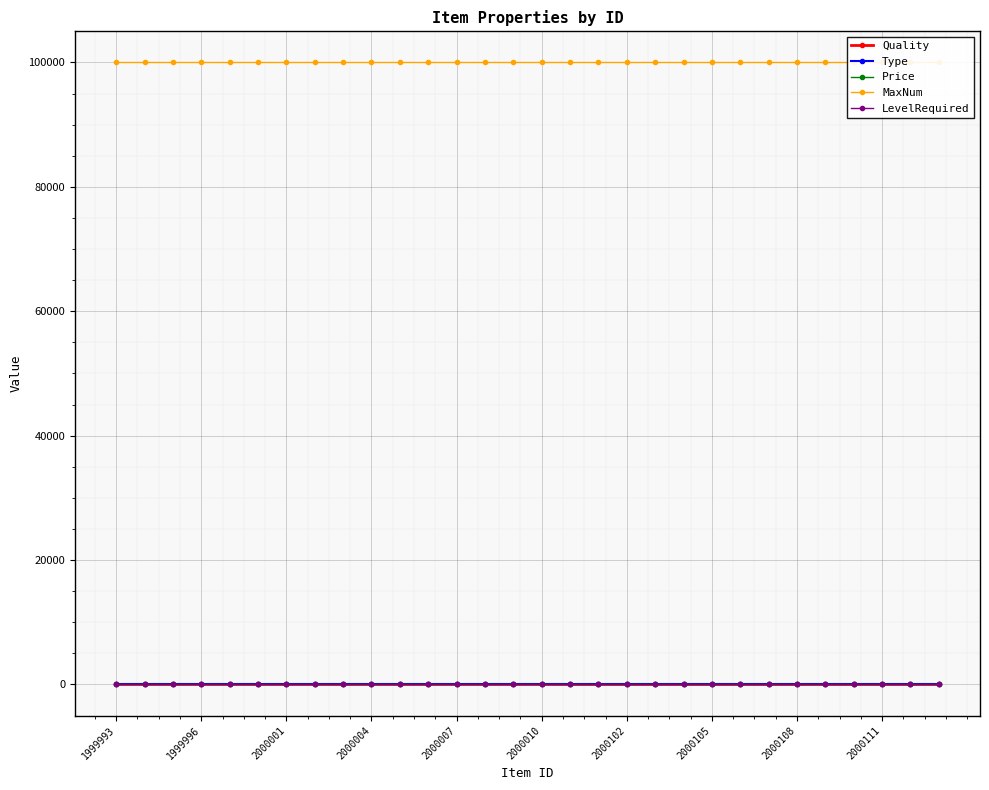

The value of LevelRequired at 20 is 0. True or false?

True